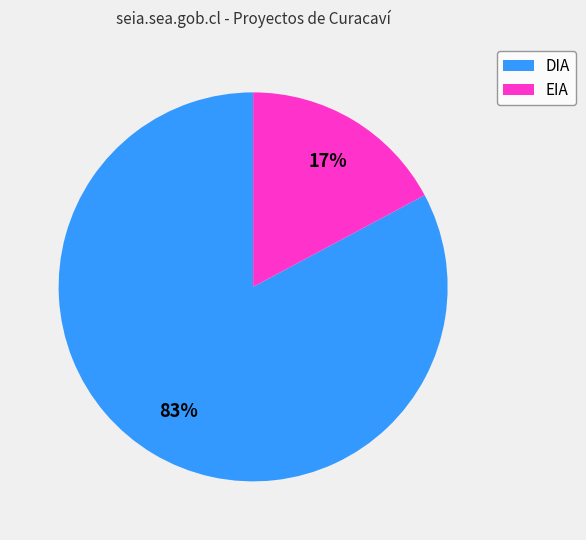

Does DIA account for over 50% of the chart?

Yes